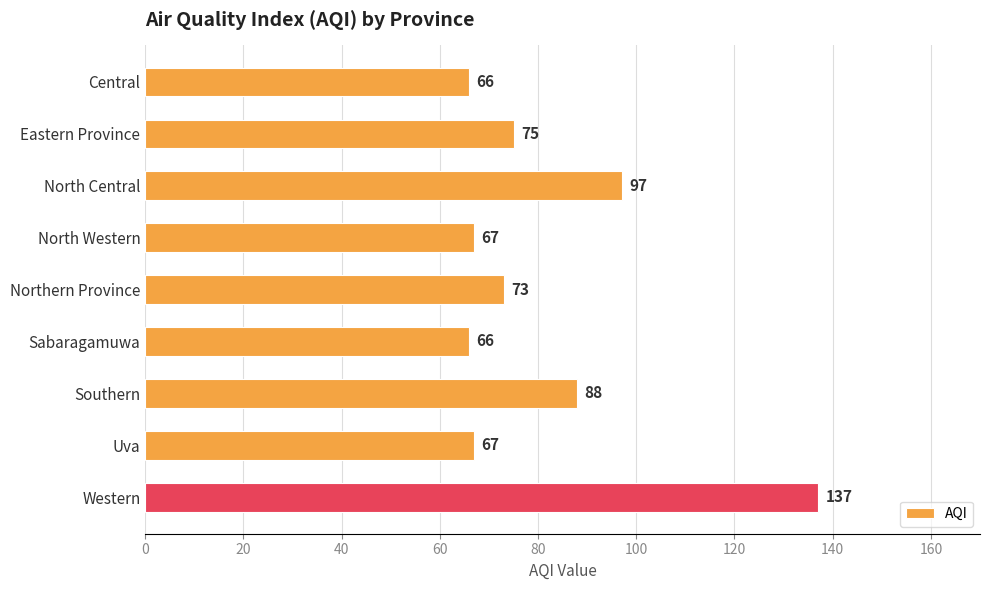

Approximately how many times larger is the value at Western compared to Northern Province?

1.9